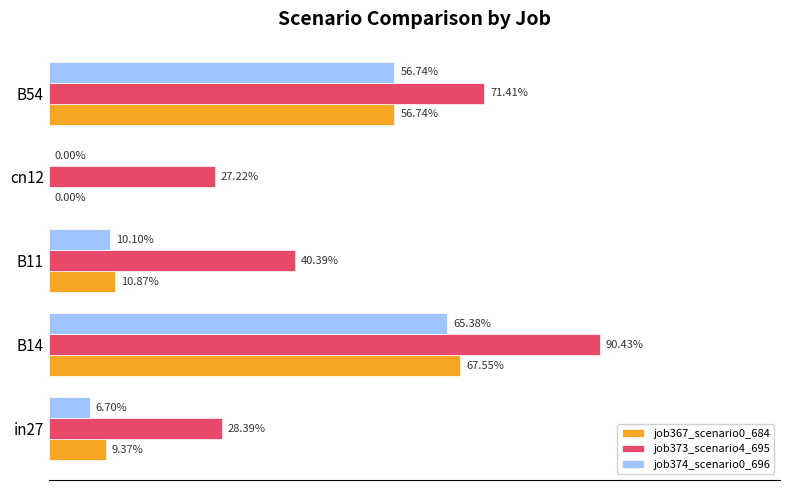

What are all the series names shown in the legend?

job367_scenario0_684, job373_scenario4_695, job374_scenario0_696